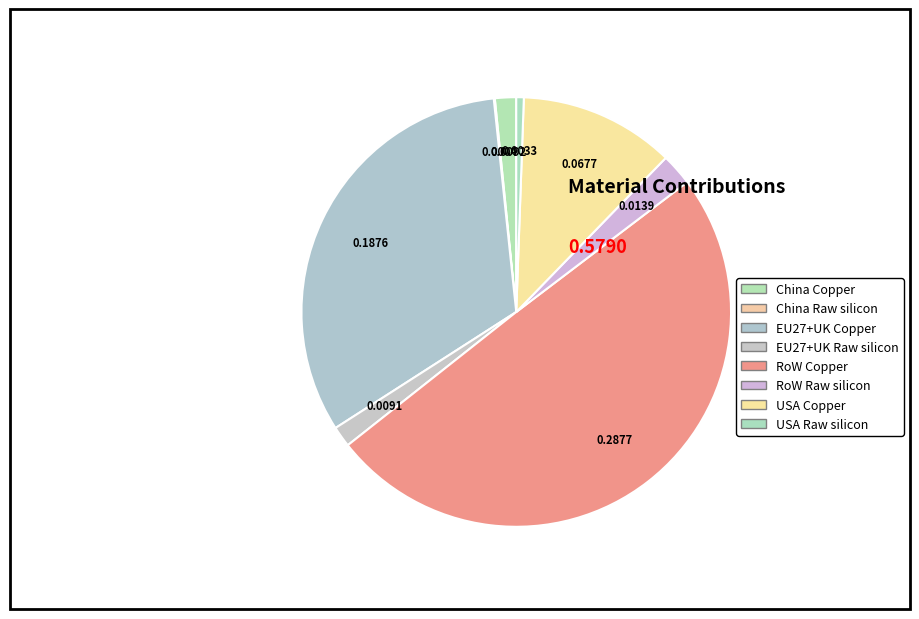

How many segments does this pie chart have?

8